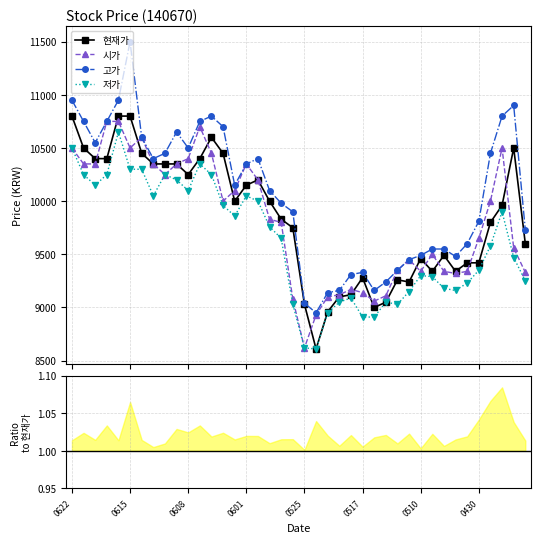

True or false: 현재가 has more than 1 points higher than both neighbors.

True